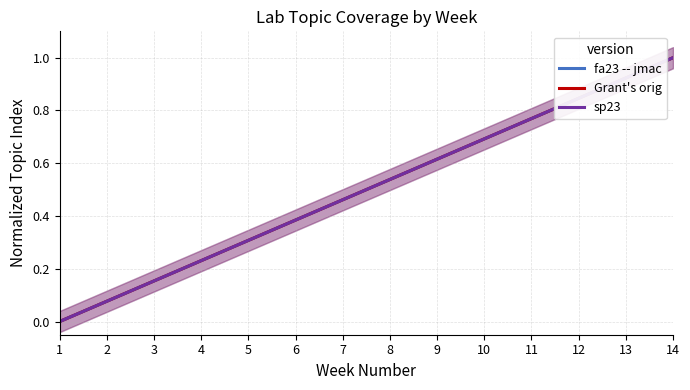

What is the value of the Grant's orig point at the 5th from the left?

0.3